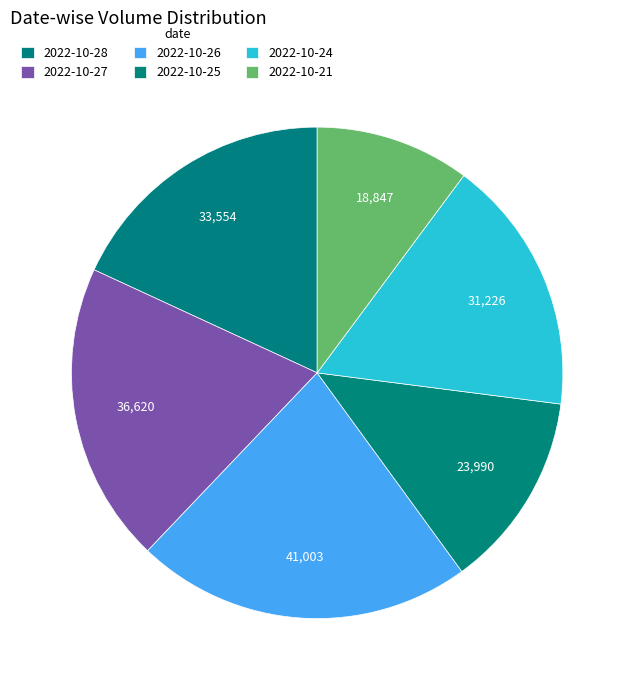

Combined, what portion of the pie is 2022-10-24 and 2022-10-28?

35.0%